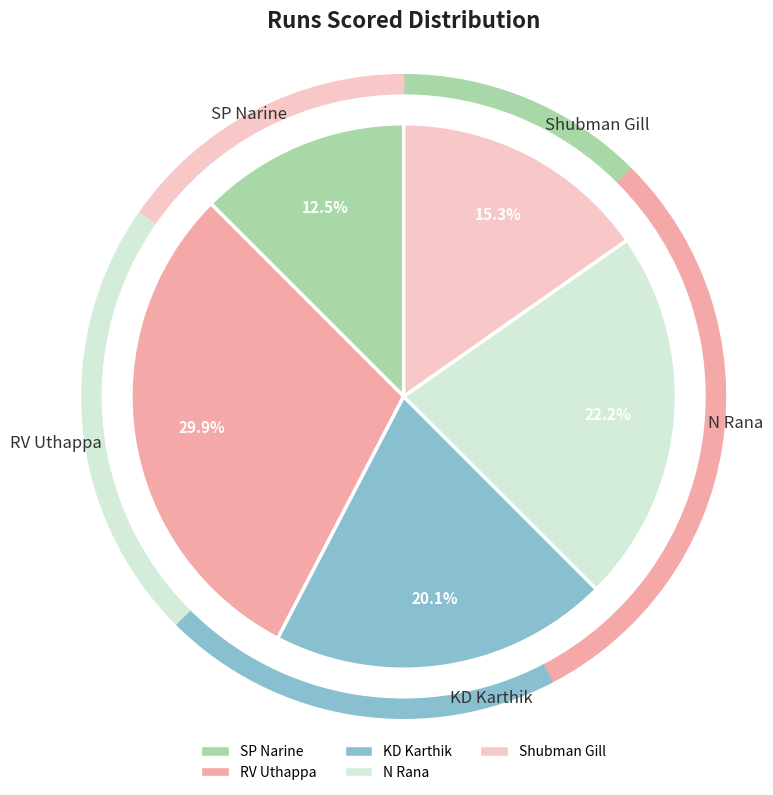

Is there a majority slice in this chart?

No